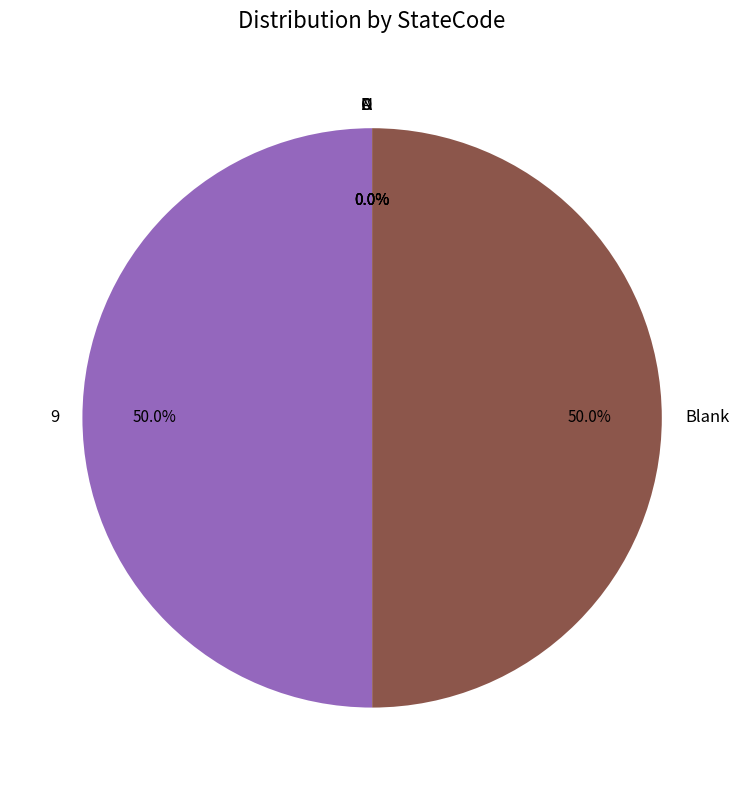

Which slice is the smallest?

A